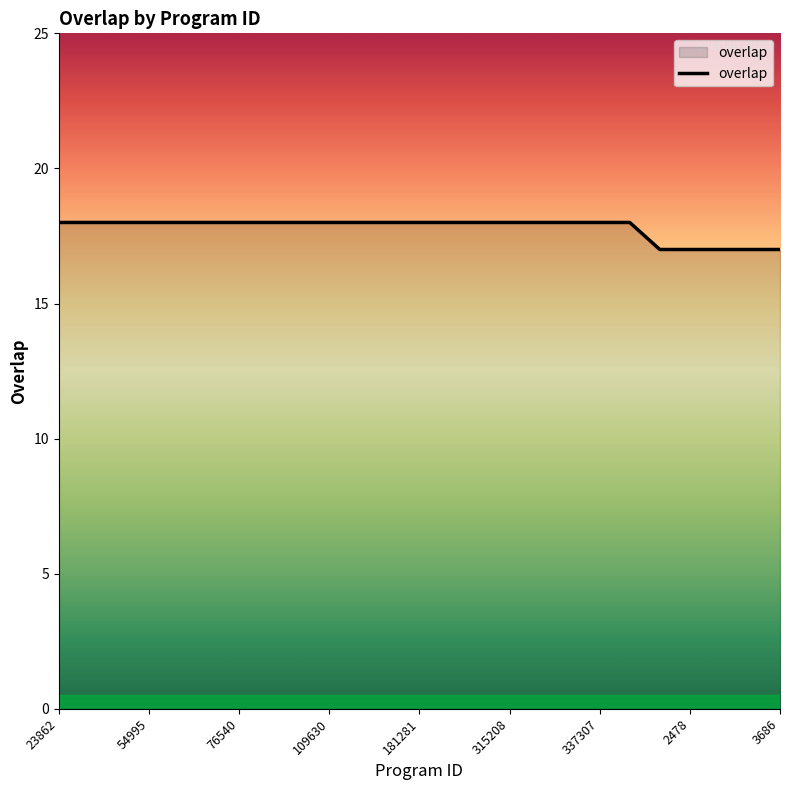

How many values are between 18 and 19?

20